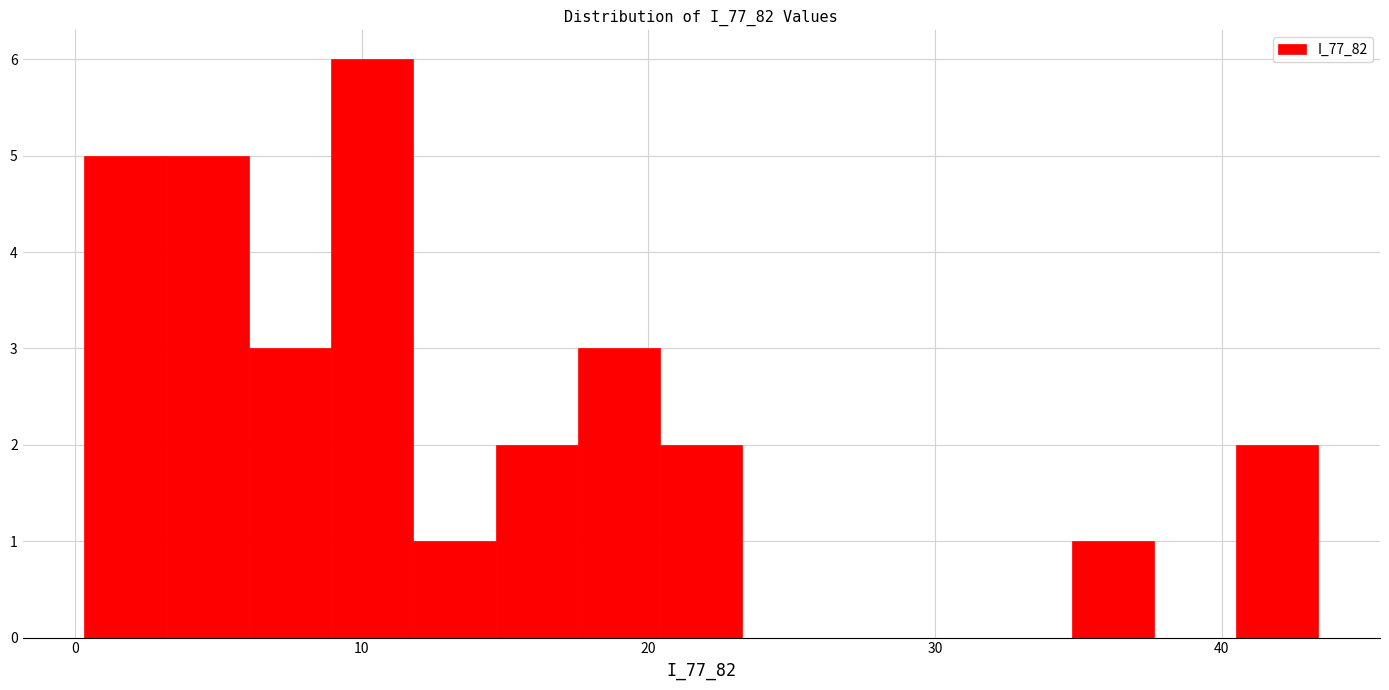

Around what value on the x-axis is the tallest bar? Give the approximate position of its centre, as read against the axis.

10